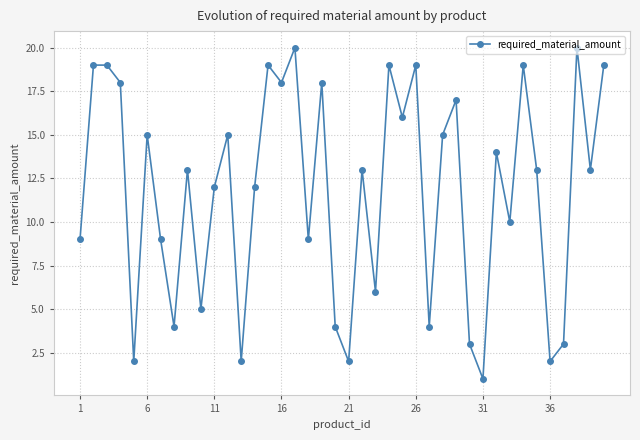

What is the value of the 7th point from the left?

9